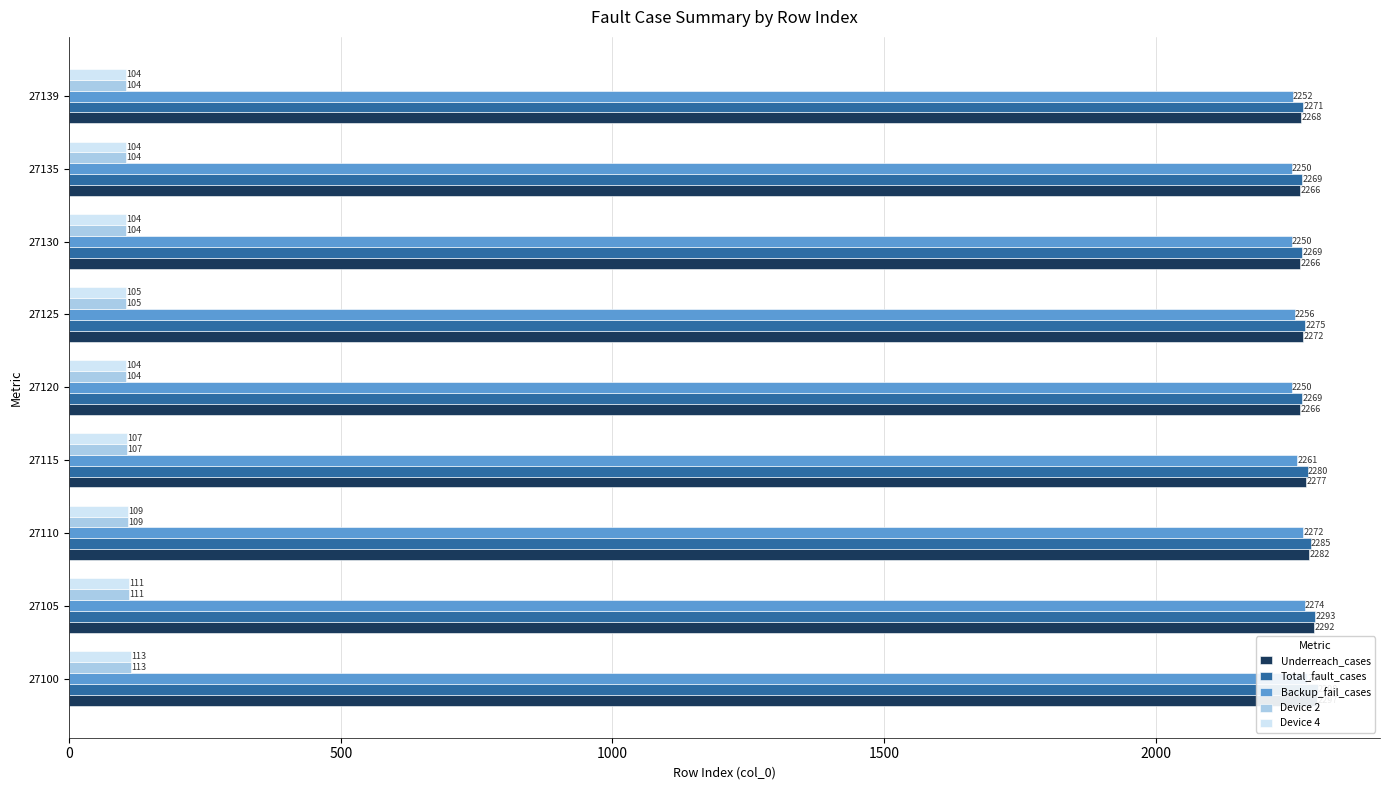

What is the difference between the maximum and minimum values in the Device 2 series?

9